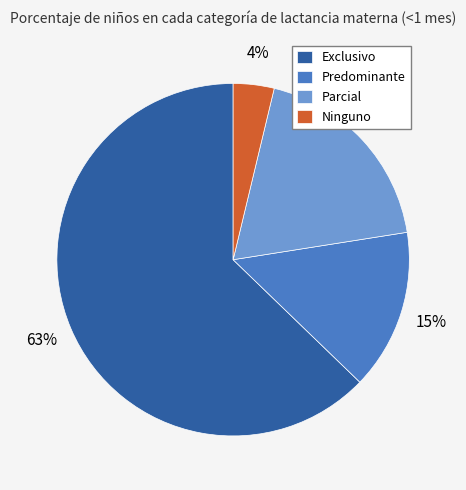

Is there any slice that represents more than half of the pie?

Yes